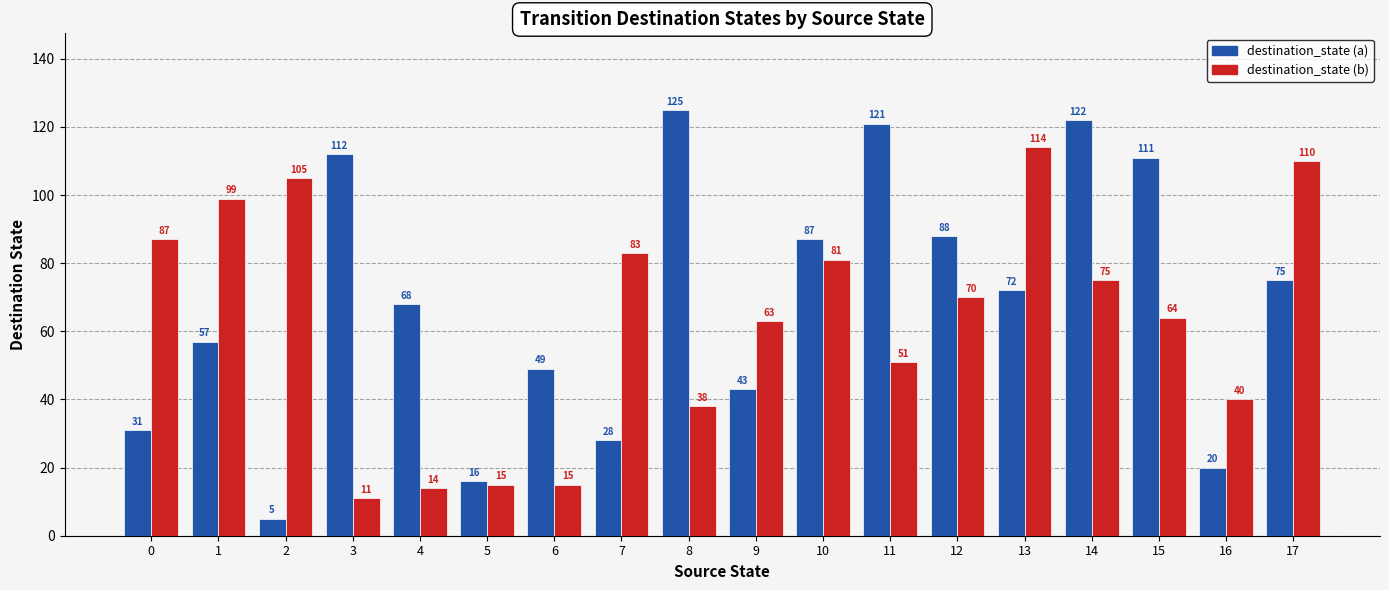

What are all the series names shown in the legend?

destination_state (a), destination_state (b)